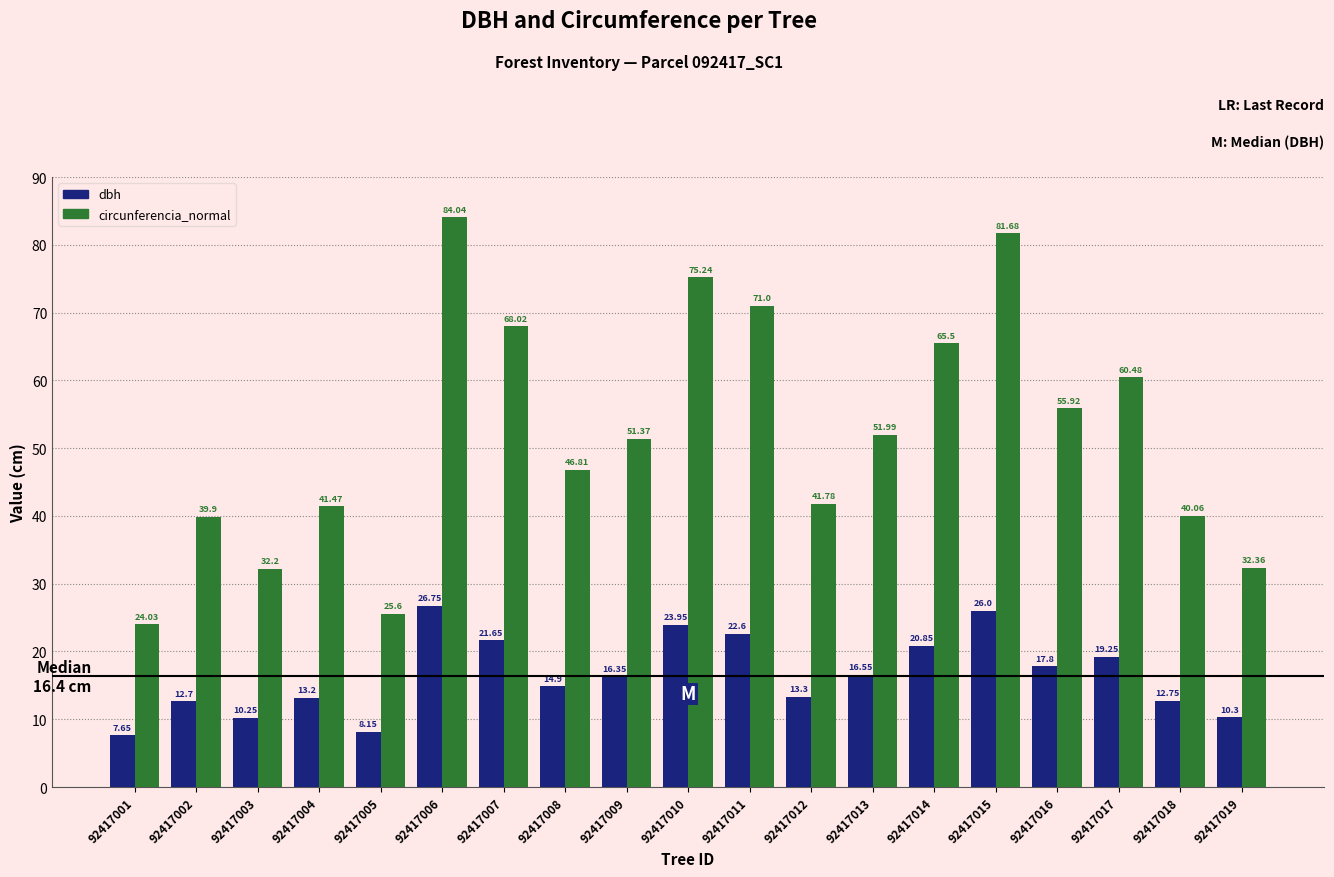

Rank the series at 92417015 from highest to lowest value.

circunferencia_normal, dbh